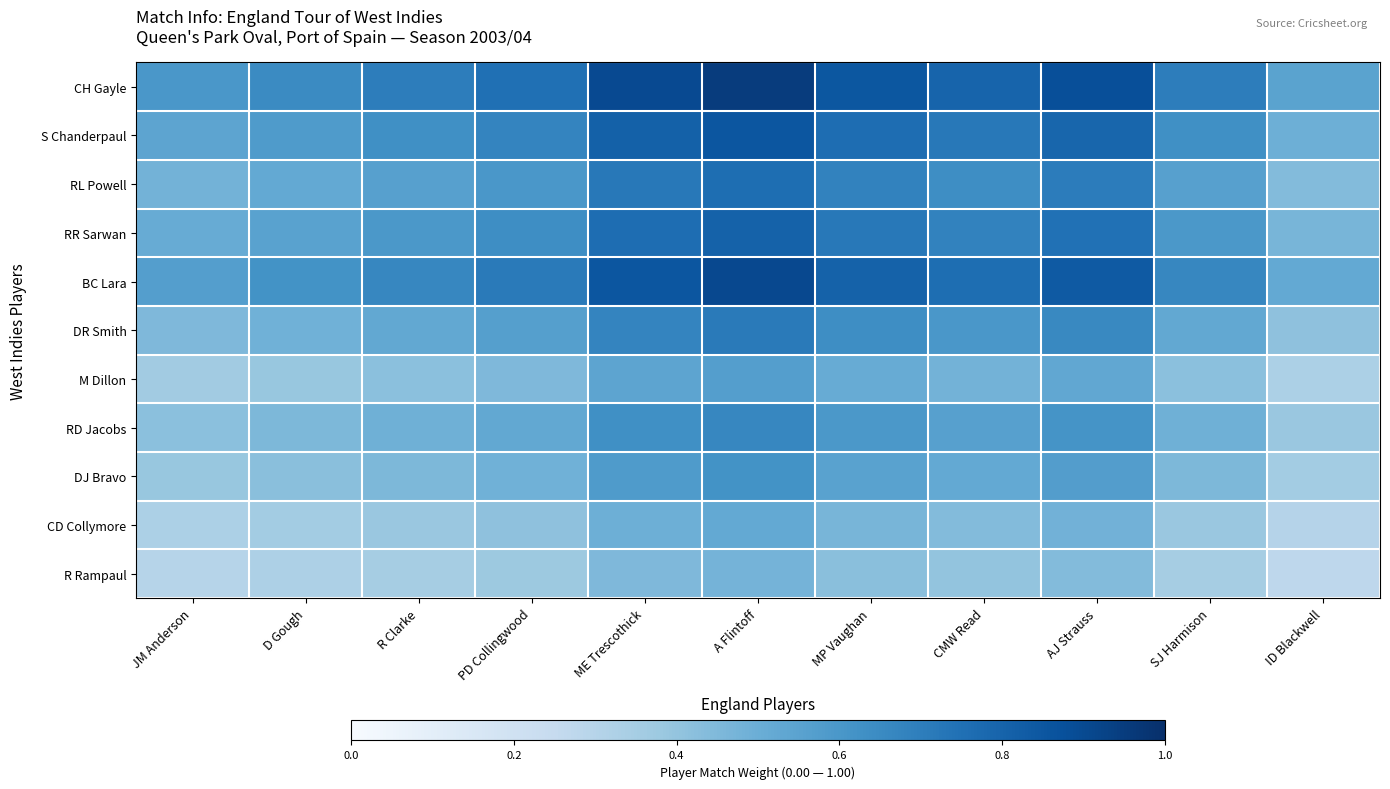

What is the spread (max minus min) of values at R Clarke?

0.3